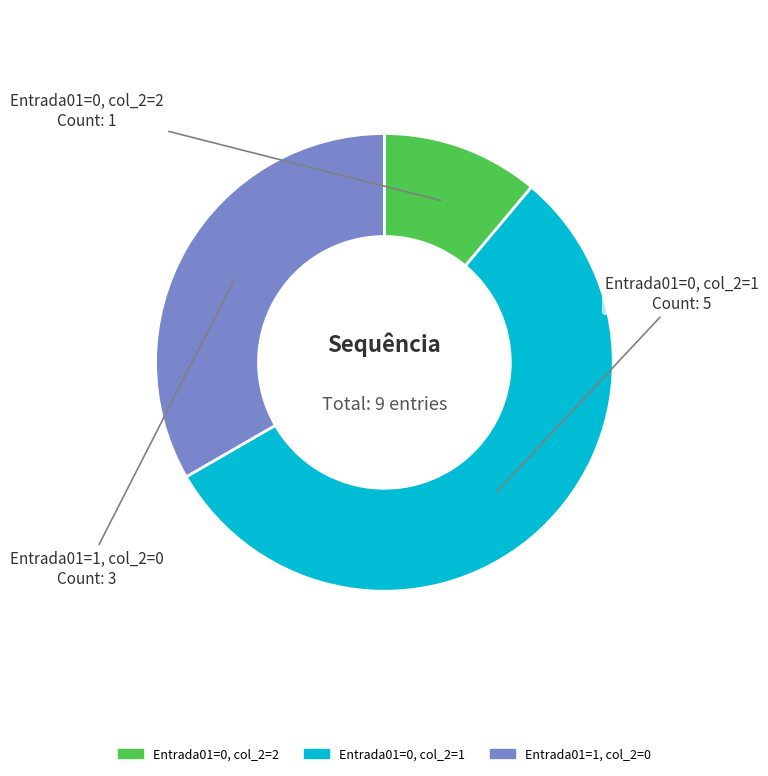

Is there a majority slice in this chart?

Yes